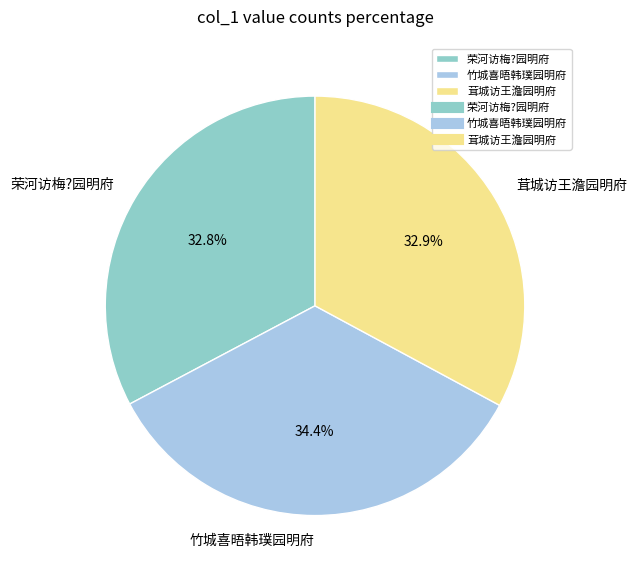

Approximately how many times larger is the value at 茸城访王澹园明府 compared to 荣河访梅?园明府?

1.0